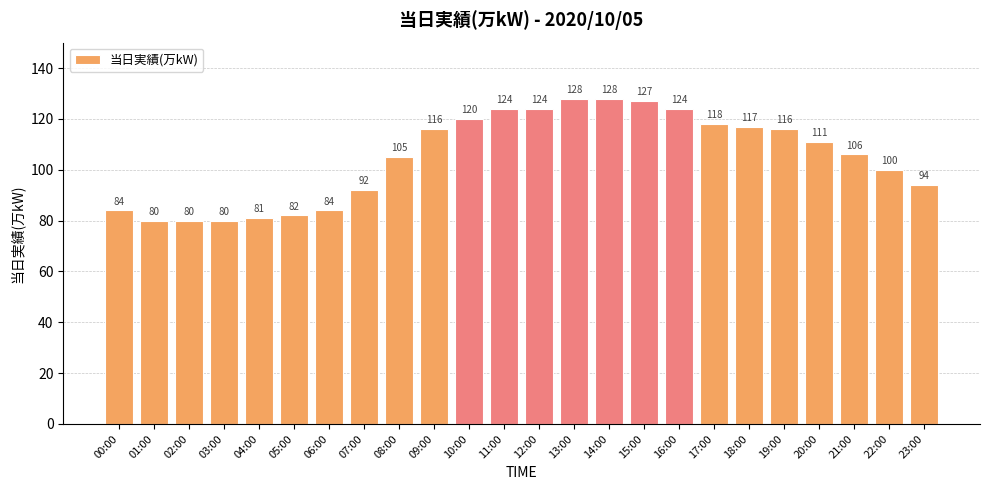

True or false: the data shows 25 at 19:00.

False